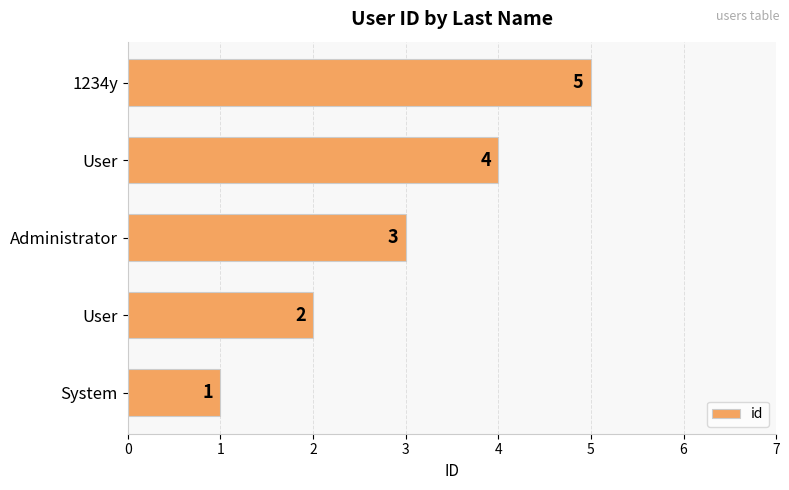

How many bars are there in total?

5